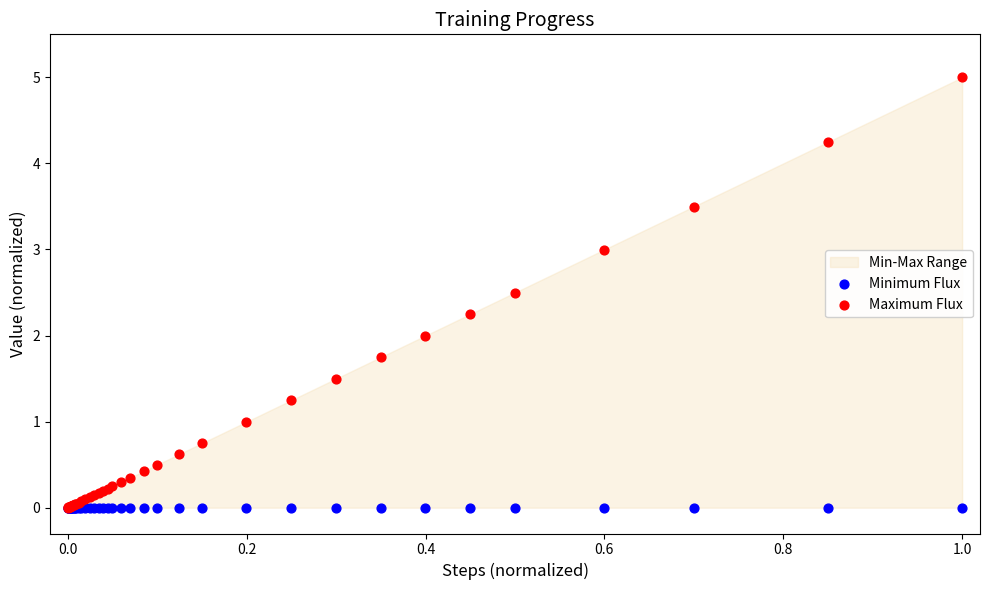

Which series has the widest spread of Y values?

Maximum Flux